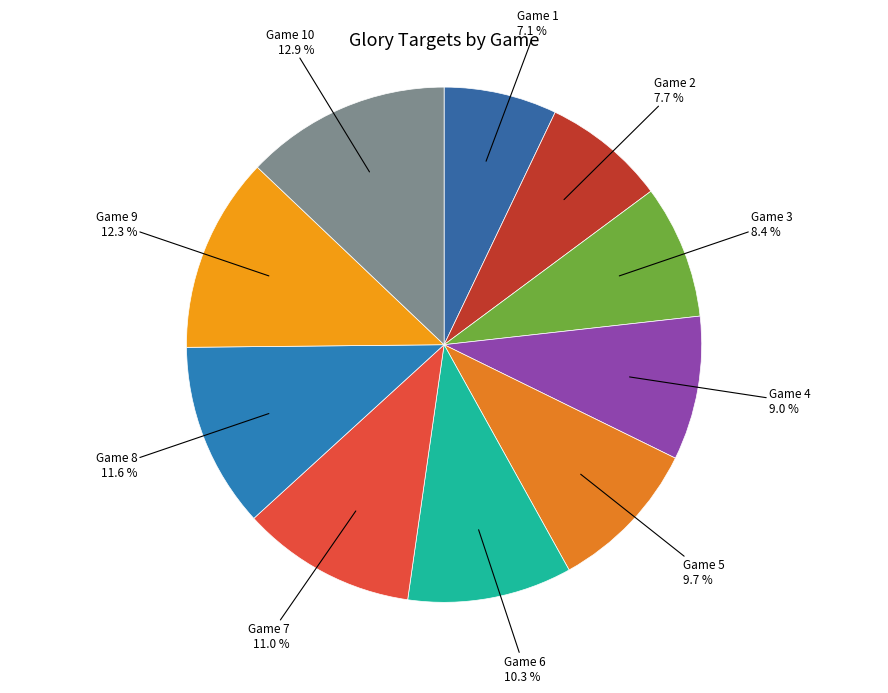

What is the largest slice in the pie chart?

Game 10